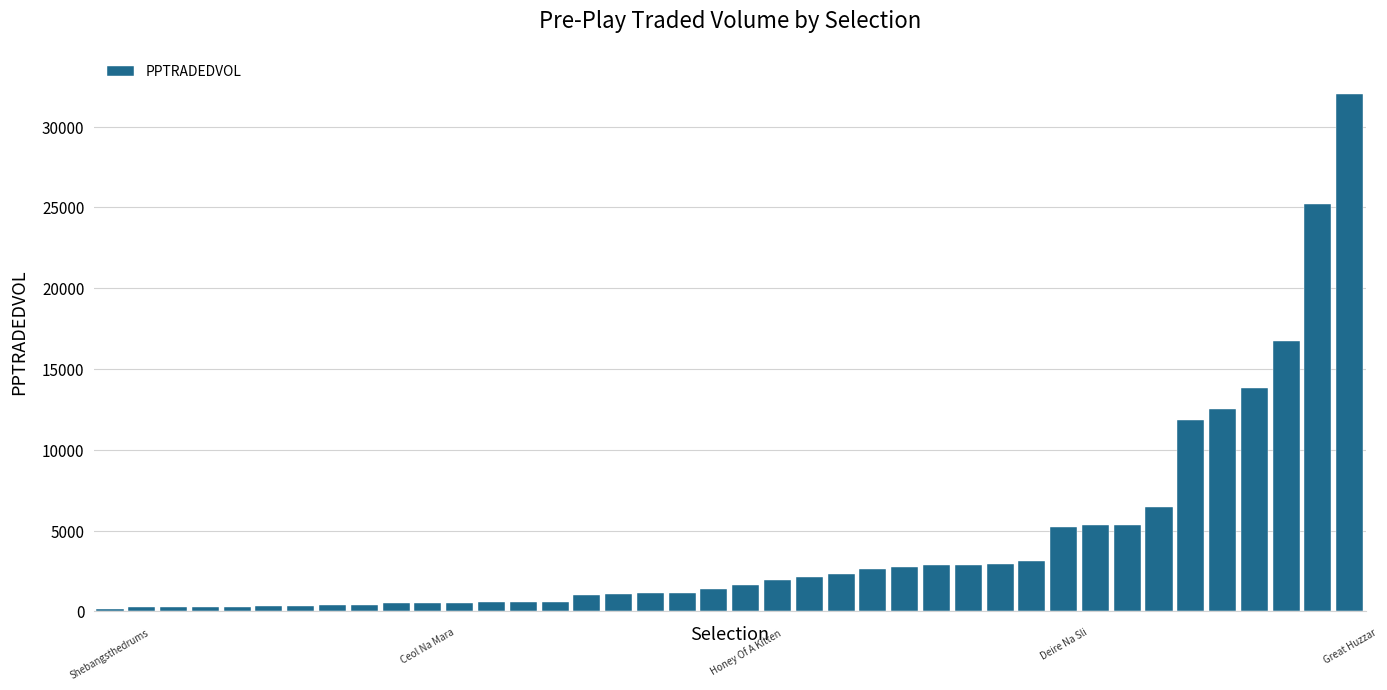

What is the sum of all values?

171364.3